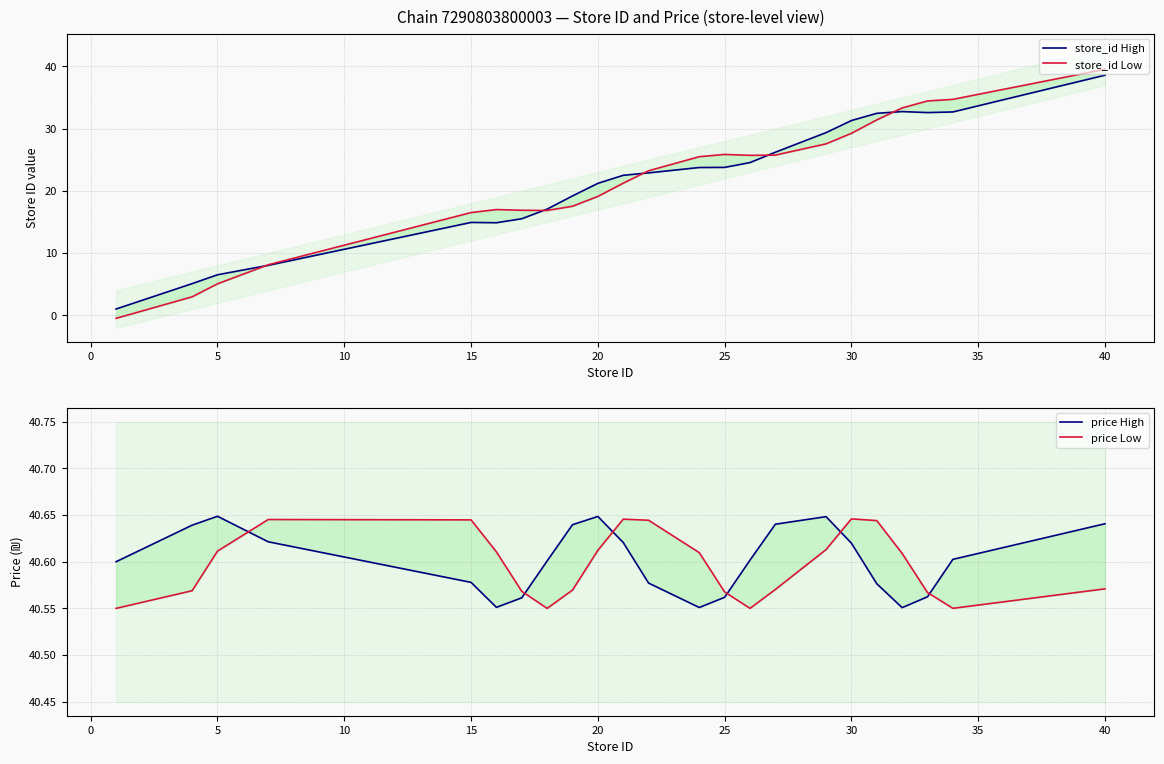

Reading left to right, list all the values displayed in this chart.

store_id High: 1.0	5.1	6.5	8.0	14.9	14.9	15.5	17.1	19.2	21.2	22.5	22.9	23.7	23.8	24.5	26.2	29.3	31.3	32.4	32.7	32.6	32.7	38.6
store_id Low: -0.5	3.0	5.0	8.1	16.5	17.0	16.9	16.8	17.5	19.1	21.2	23.2	25.5	25.8	25.7	25.7	27.5	29.2	31.4	33.3	34.4	34.7	39.5
price High: 40.6	40.6	40.6	40.6	40.6	40.6	40.6	40.6	40.6	40.6	40.6	40.6	40.6	40.6	40.6	40.6	40.6	40.6	40.6	40.6	40.6	40.6	40.6
price Low: 40.6	40.6	40.6	40.6	40.6	40.6	40.6	40.6	40.6	40.6	40.6	40.6	40.6	40.6	40.6	40.6	40.6	40.6	40.6	40.6	40.6	40.6	40.6